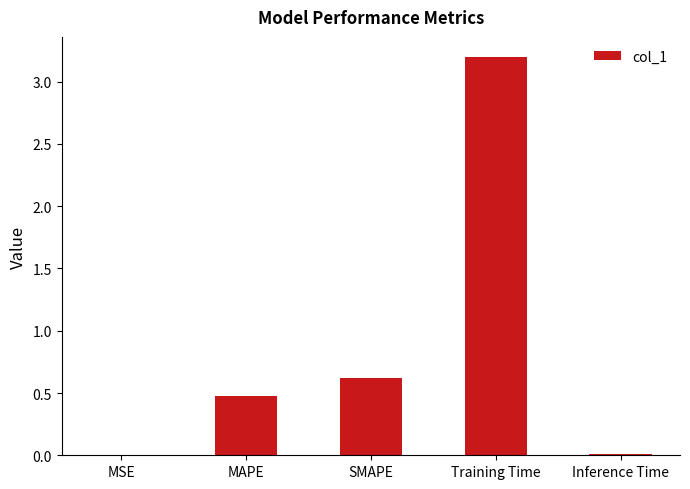

What is the change in value from SMAPE to Training Time?

+2.6